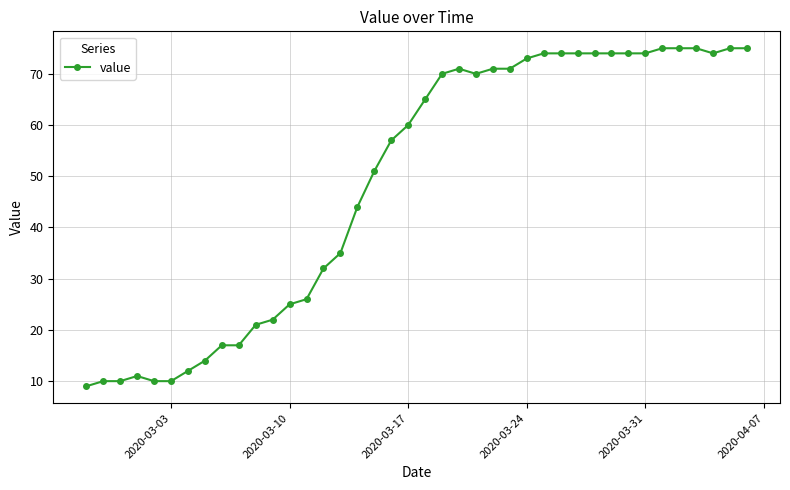

What is the minimum value shown in the chart?

9